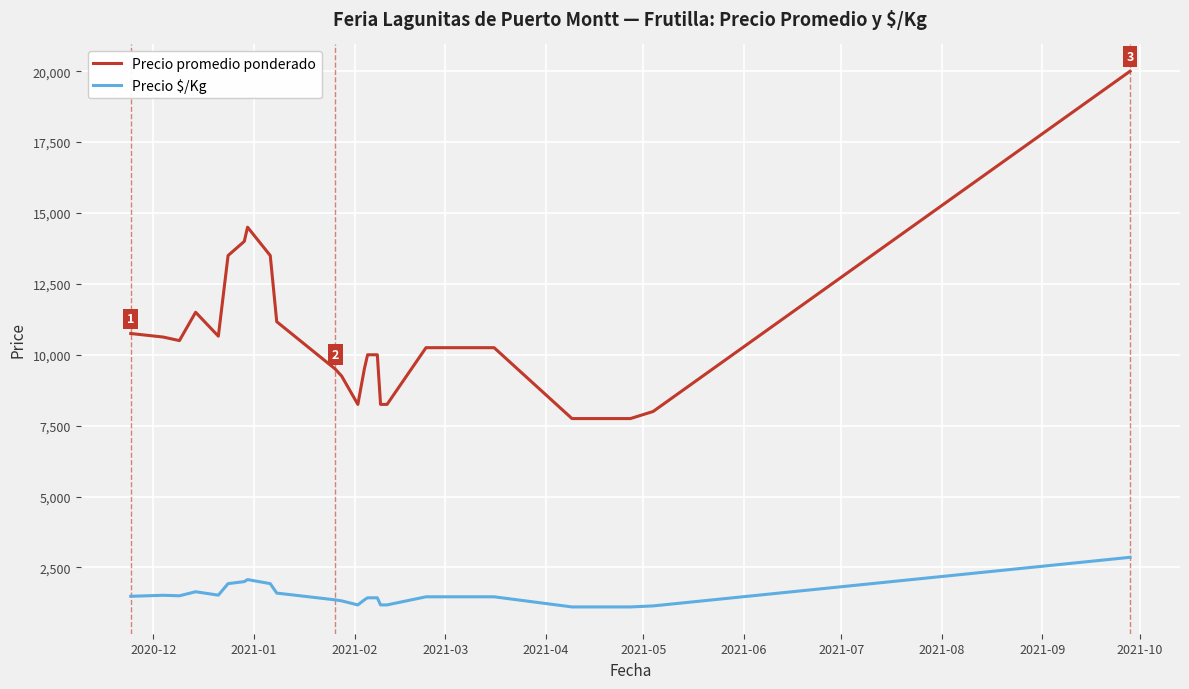

Rank the series by their average value, from highest to lowest.

Precio promedio ponderado, Precio $/Kg